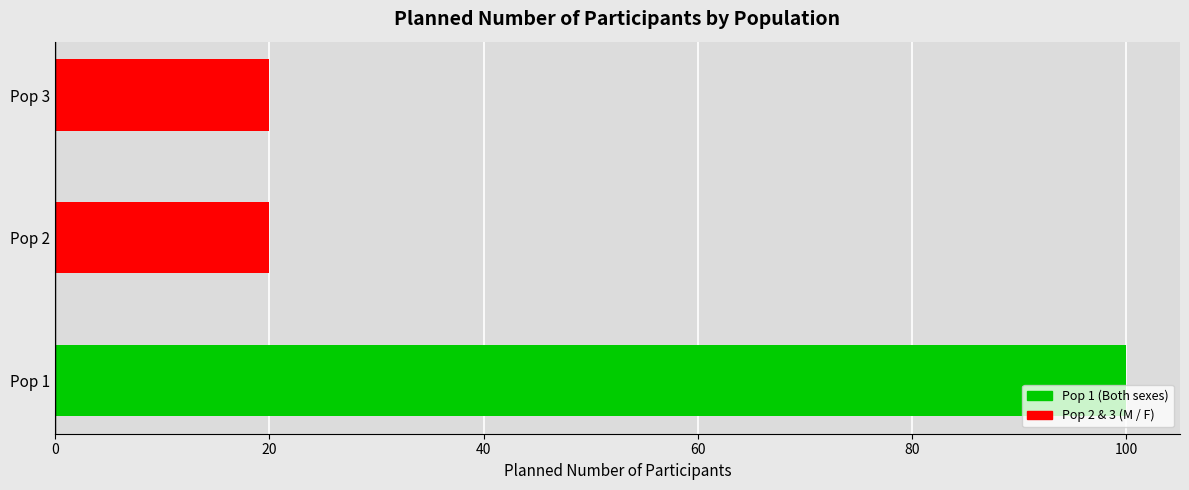

What is the sum of all values?

140